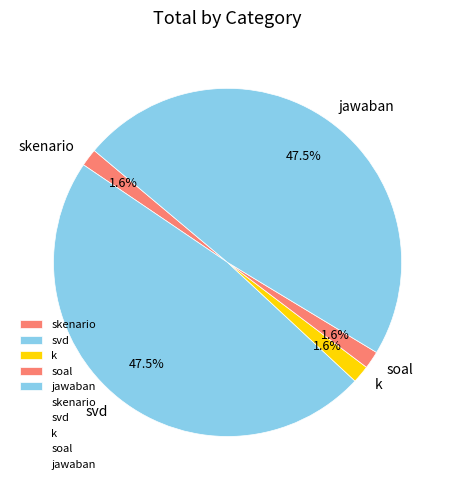

The skenario slice represents 8% of the pie. True or false?

False